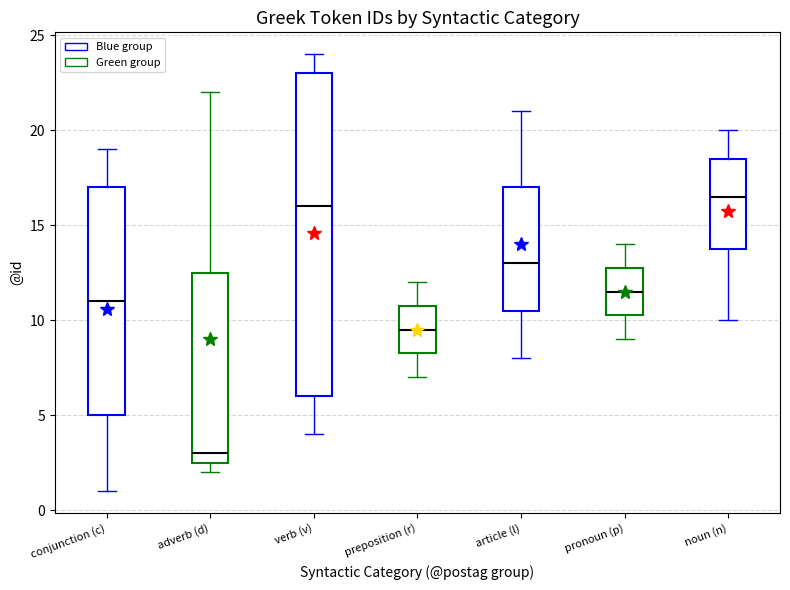

Which box is the tallest, from its lower edge to its upper edge?

verb (v)